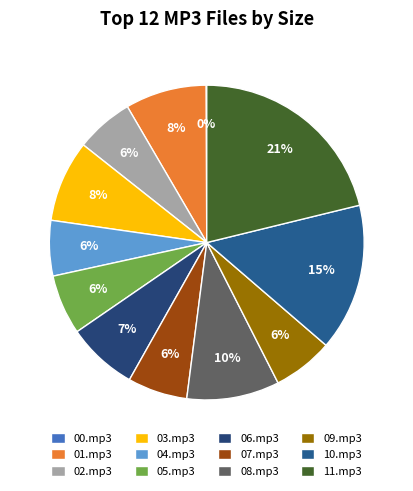

Rank the categories by value from highest to lowest.

11.mp3, 10.mp3, 08.mp3, 03.mp3, 01.mp3, 06.mp3, 09.mp3, 05.mp3, 07.mp3, 02.mp3, 04.mp3, 00.mp3